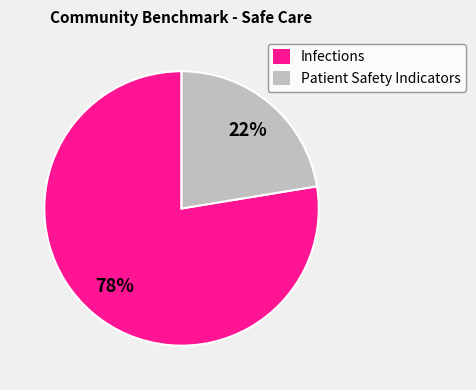

Between Patient Safety Indicators and Infections, which is larger?

Infections